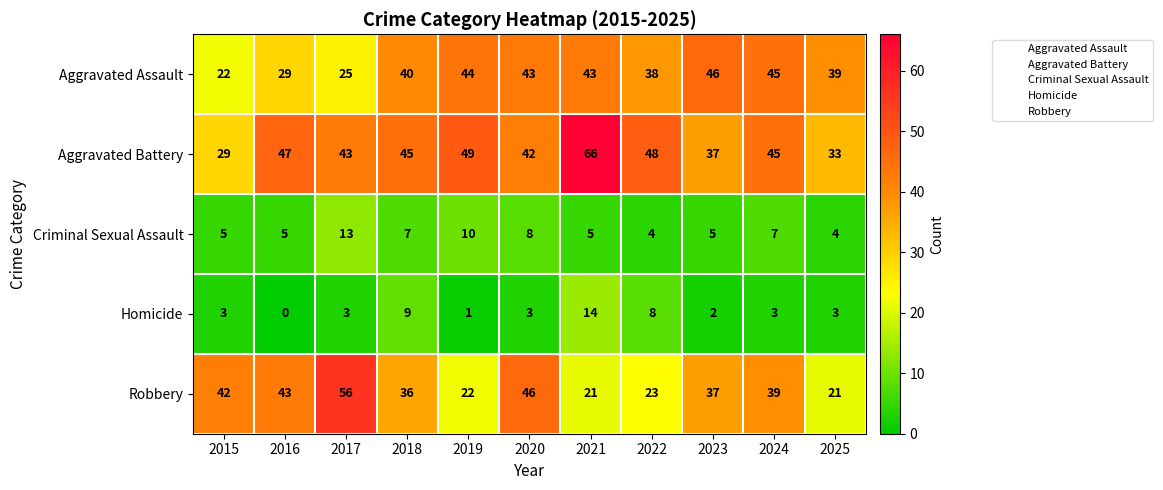

At 2020, list the series in order from largest to smallest.

Robbery, Aggravated Assault, Aggravated Battery, Criminal Sexual Assault, Homicide